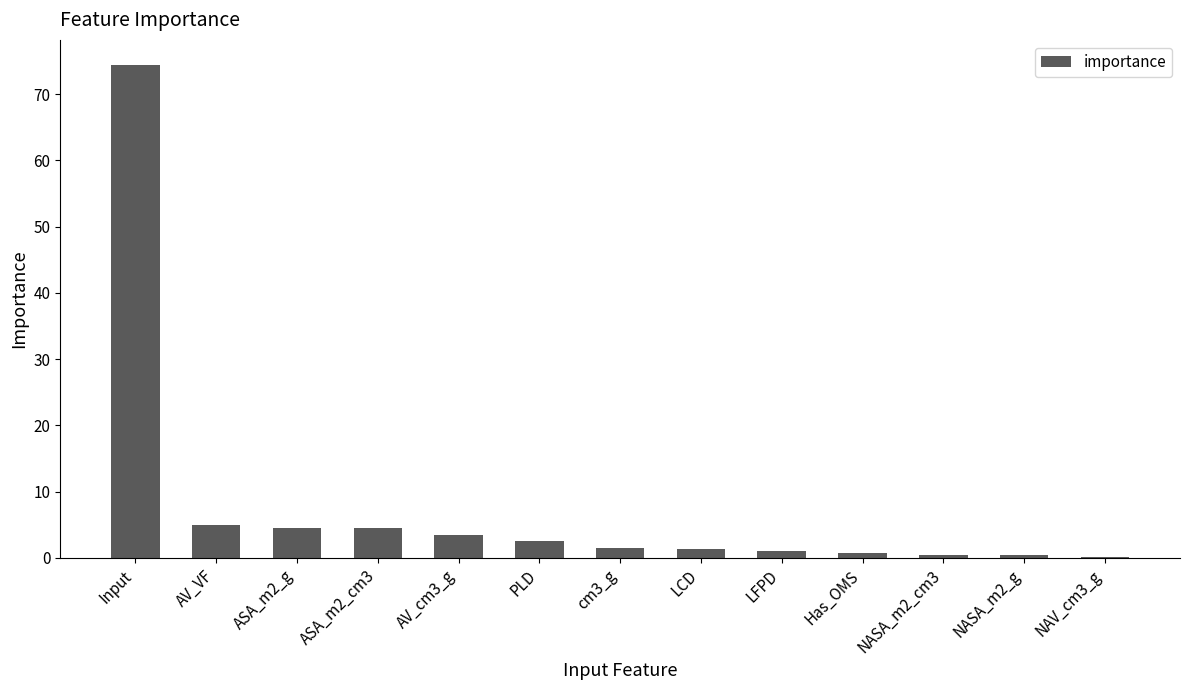

Which category has the highest value across all series?

Input